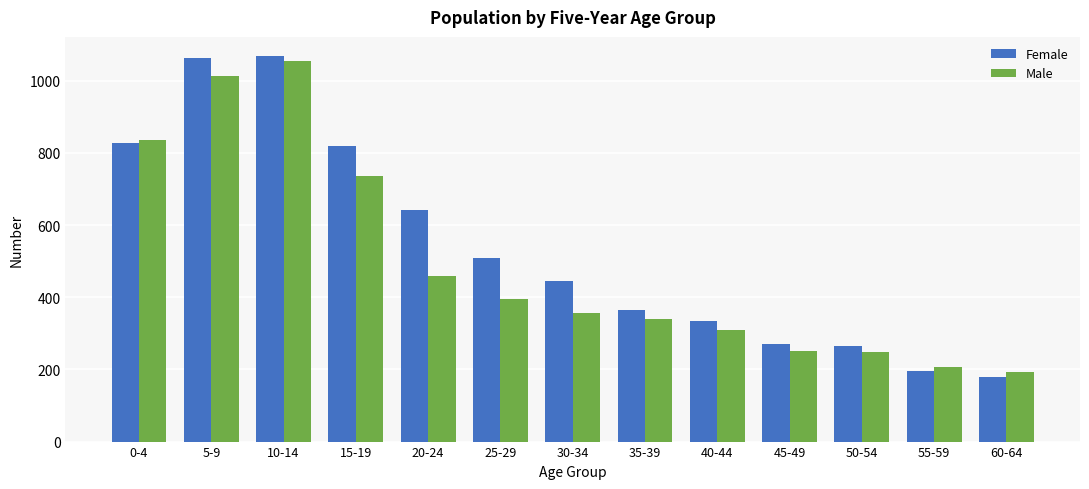

What position from the left is 20-24?

5